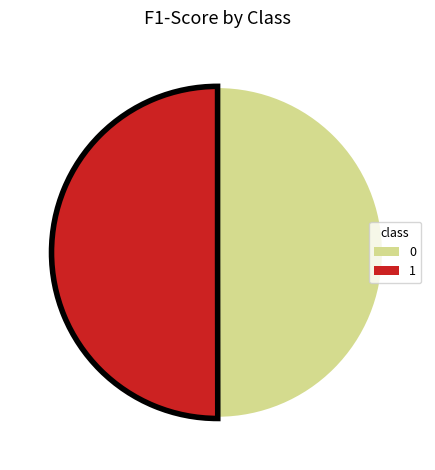

True or false: 0 accounts for 50% of the total.

True